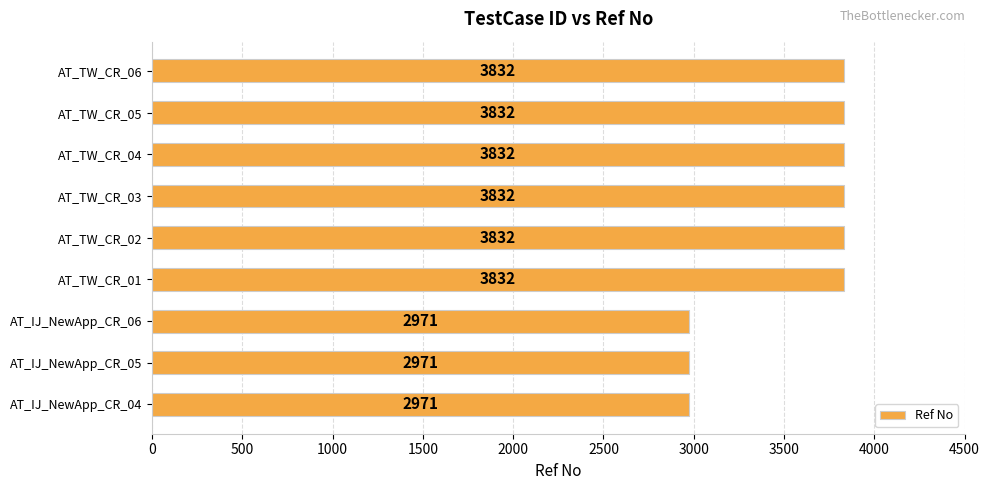

The value at AT_IJ_NewApp_CR_06 is 764. True or false?

False